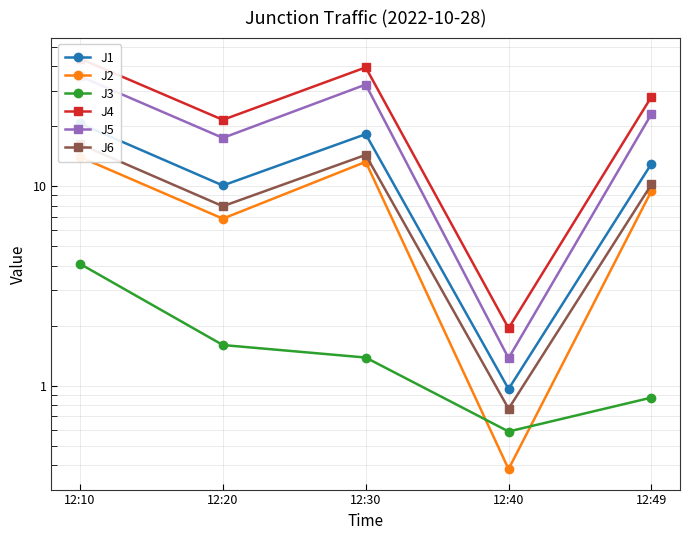

What is the sum of all J2 values?

44.0